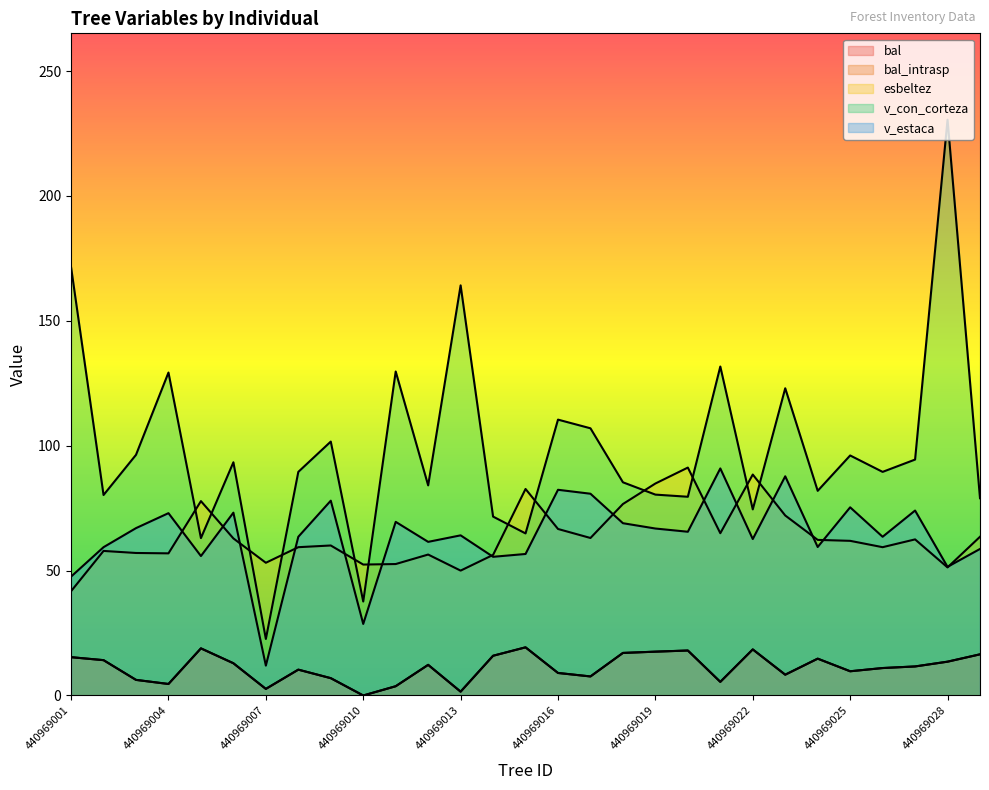

Which has a higher value, 440969006 or 440969013?

440969006